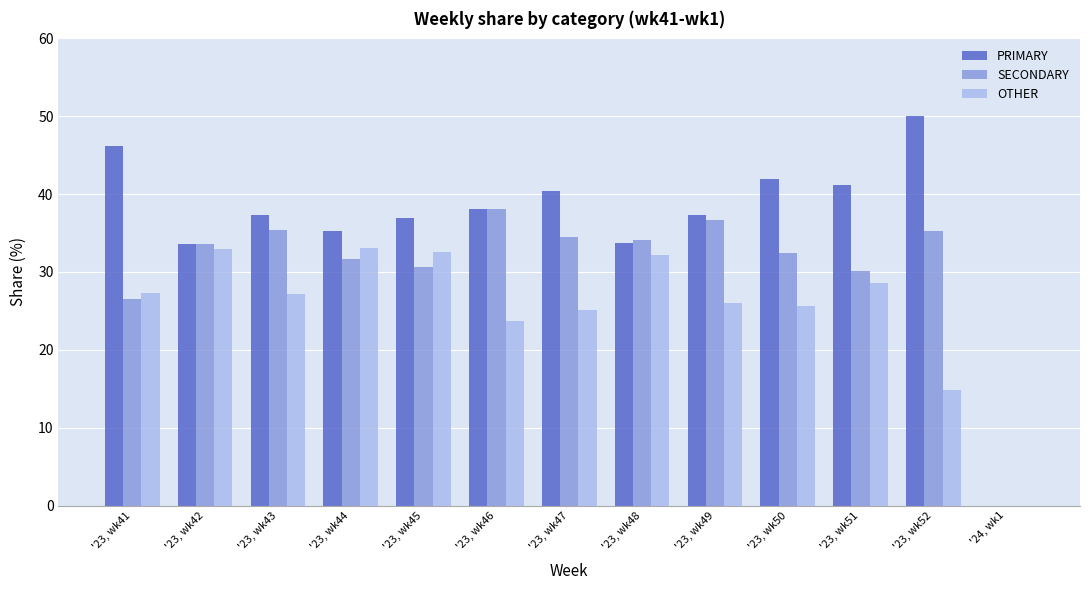

What is the total value across all series at '23, wk51?

100.0